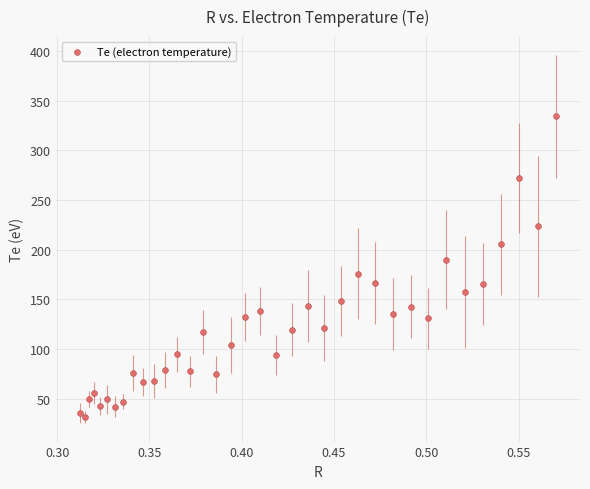

What is the range of X values (max minus min)?

0.3